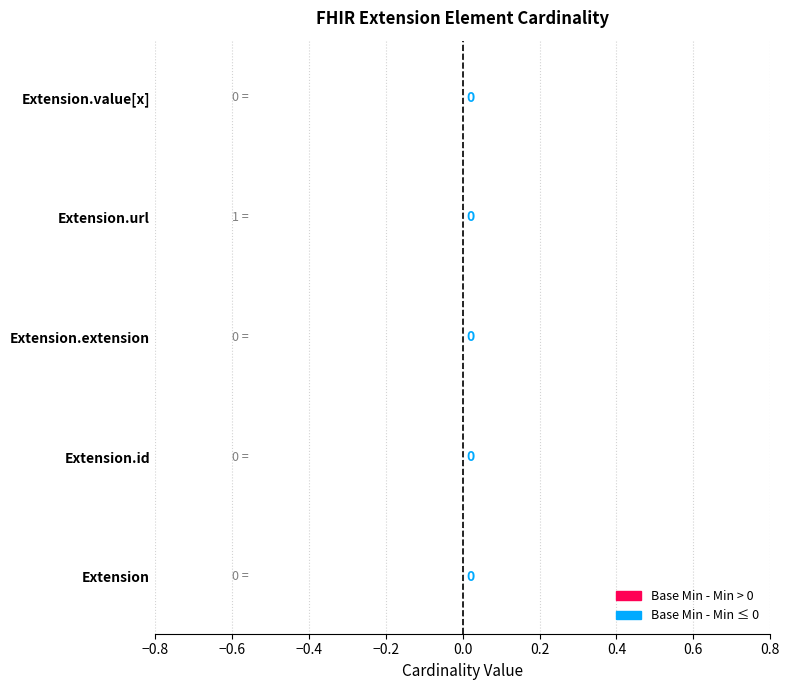

How many Base Min values are between 0 and 1?

5